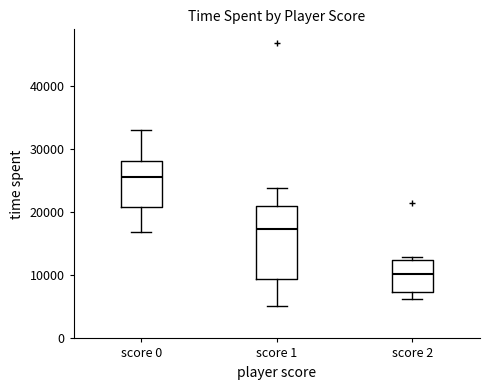

Which box is the tallest, from its lower edge to its upper edge?

score 1